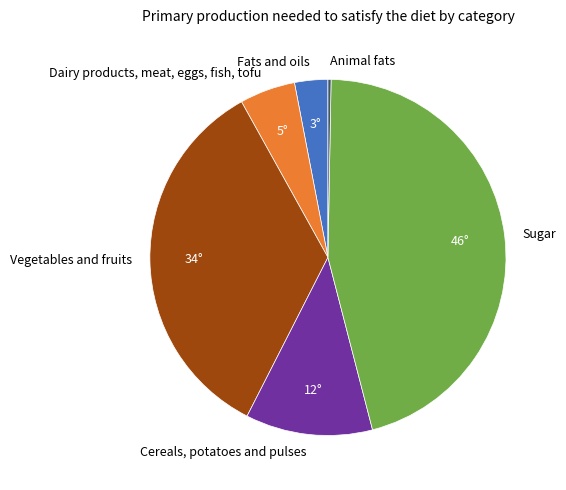

Count the number of slices in the pie.

6